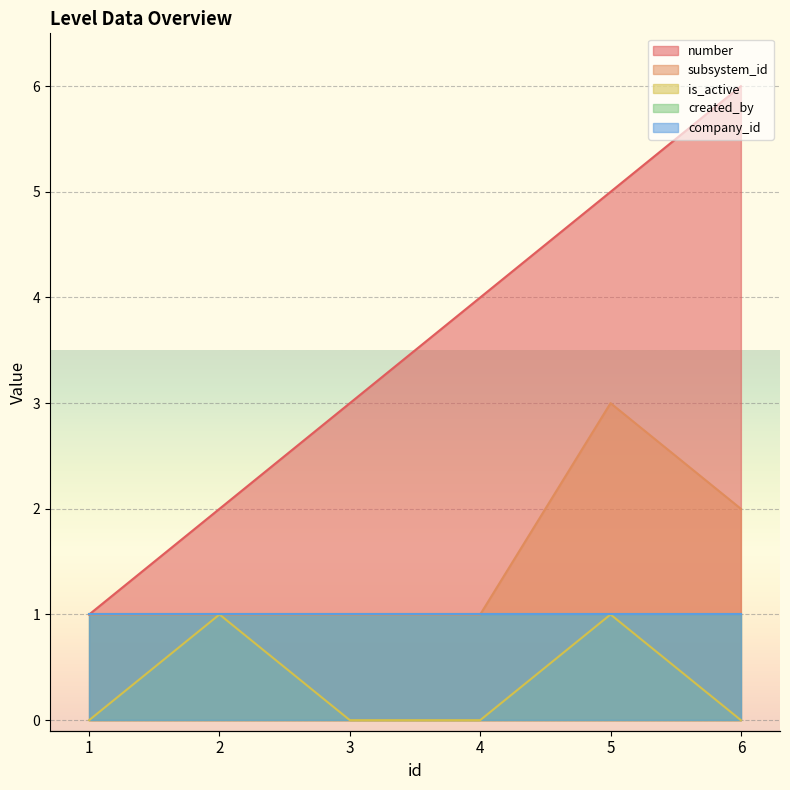

True or false: subsystem_id has a value of 0 at 3.

False